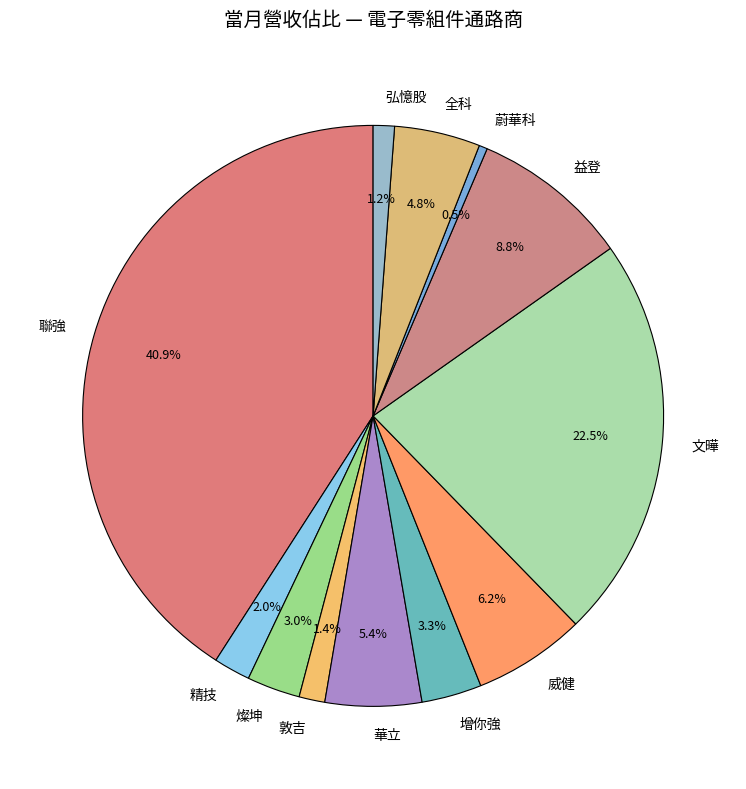

What percentage is the 益登 slice, to the nearest percent?

9%